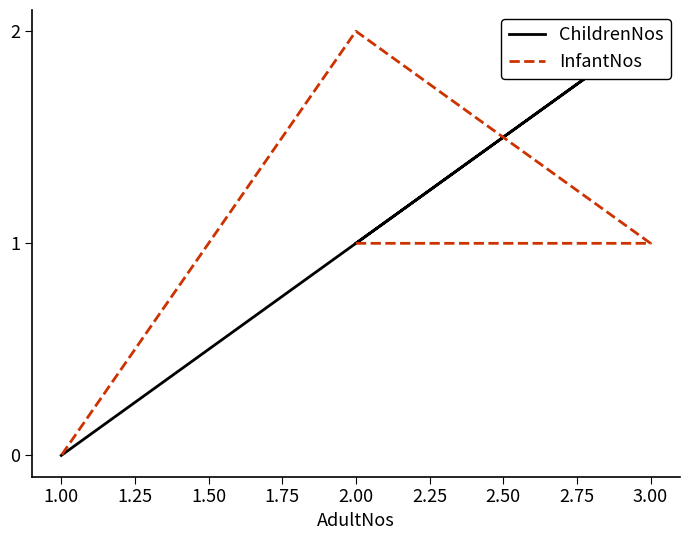

How many data points in ChildrenNos are above 1?

1